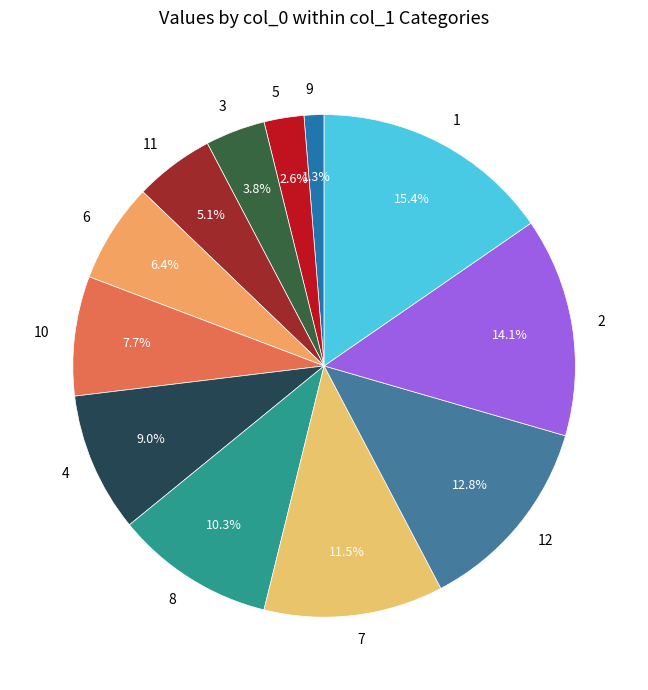

What is the smallest slice in the pie chart?

9